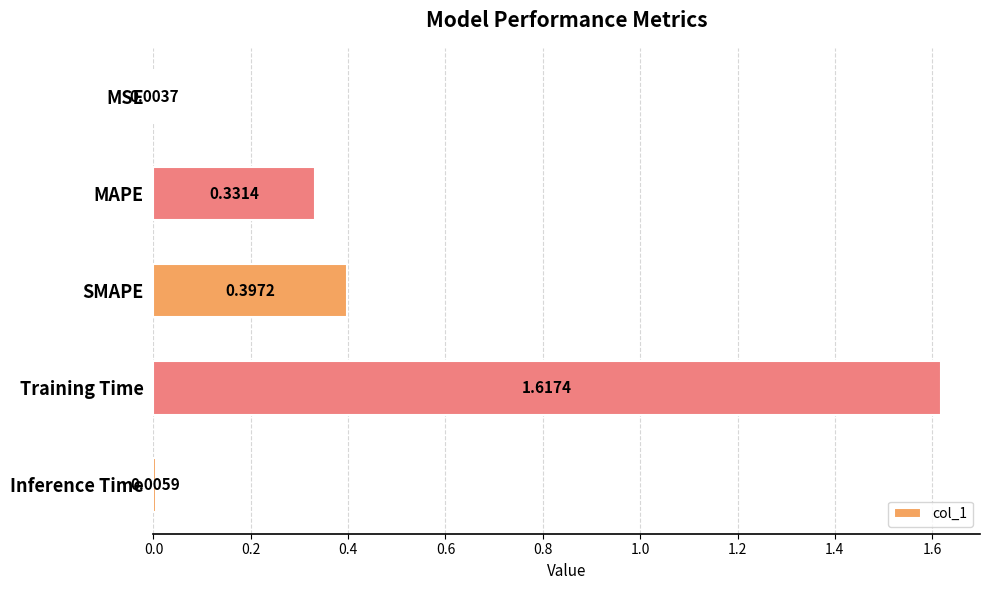

What is the change in value from MAPE to Training Time?

+1.3